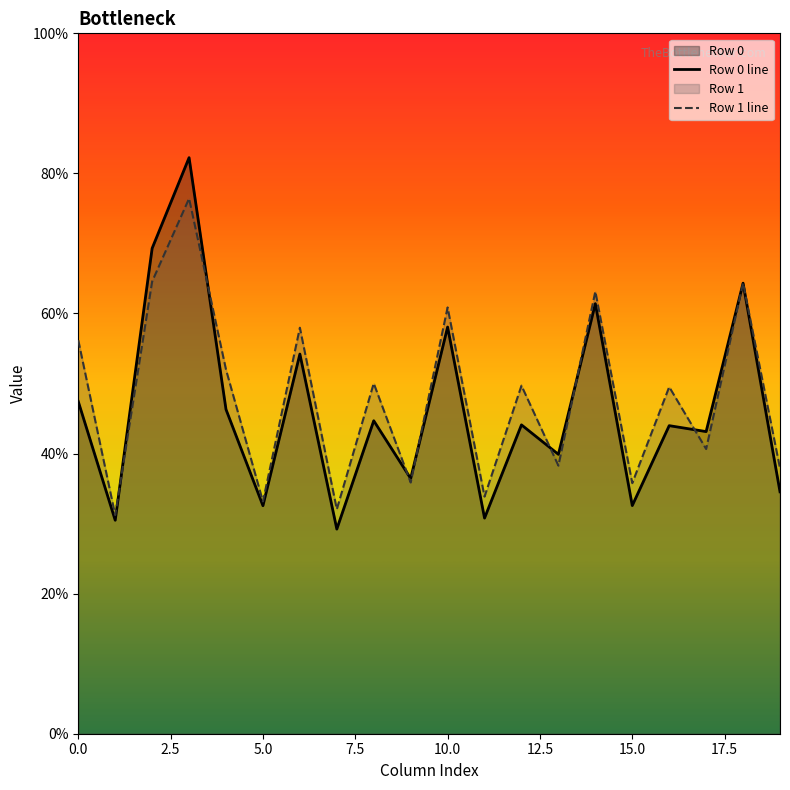

What is the difference between the maximum and minimum values in the Row 1 line series?

45.2